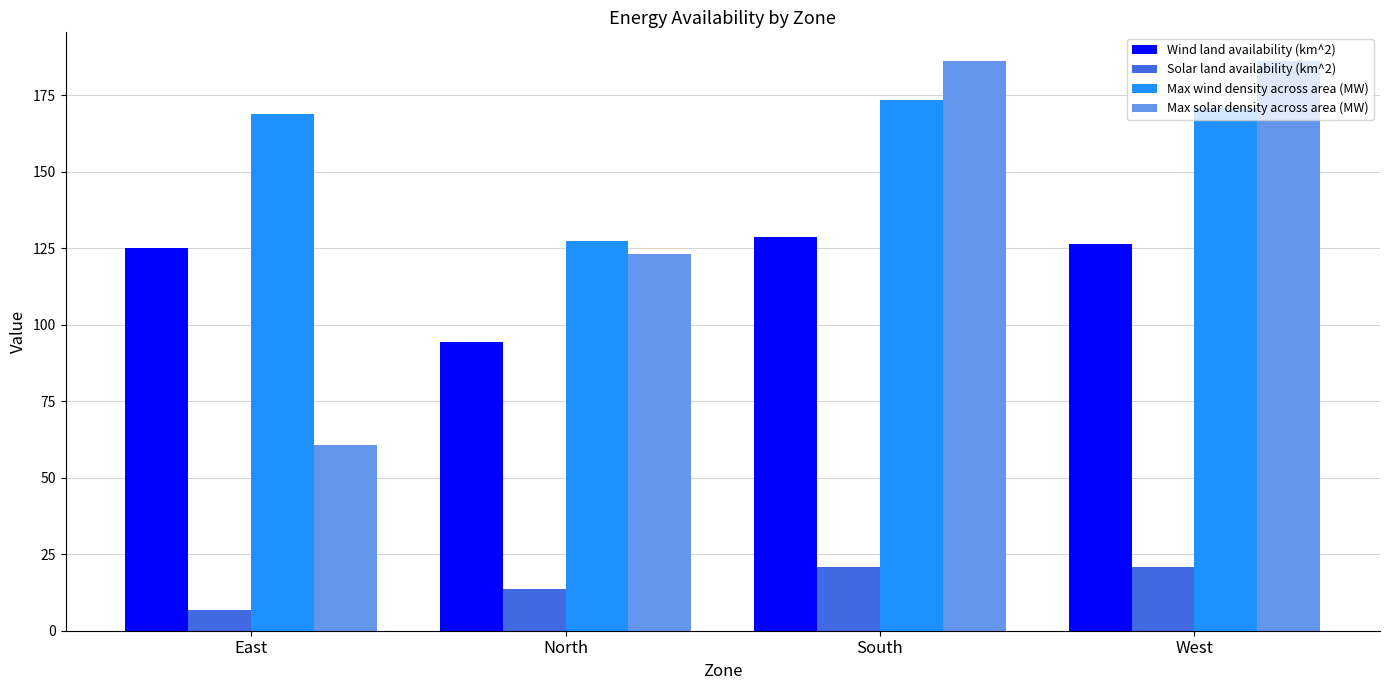

What is the label of the 3rd bar from the left?

South